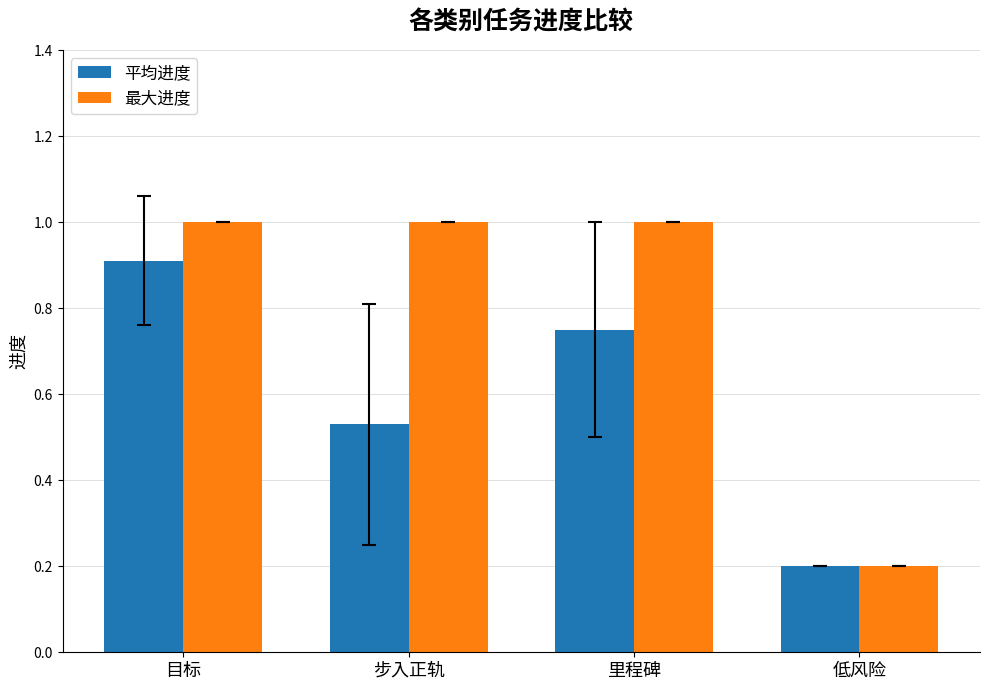

Read the 平均进度 value at 目标.

0.9